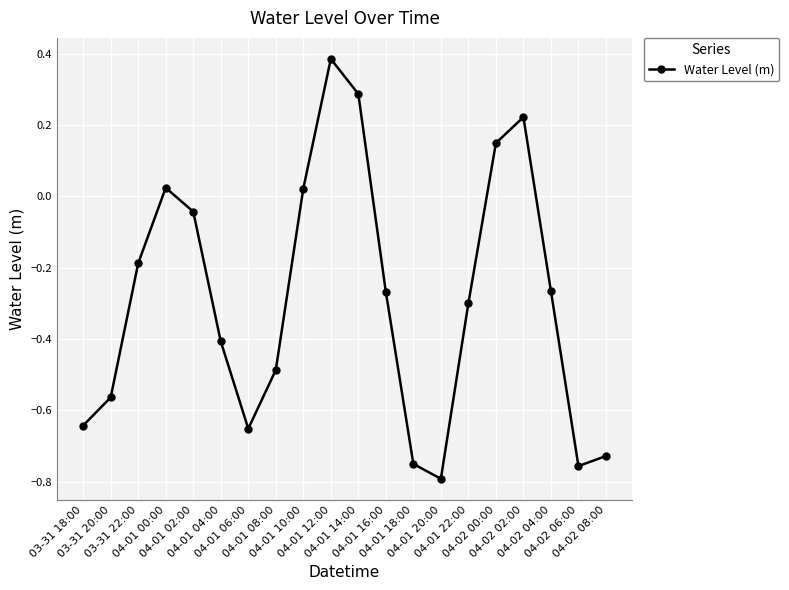

What is the label of the 20th point from the left?

04-02 08:00